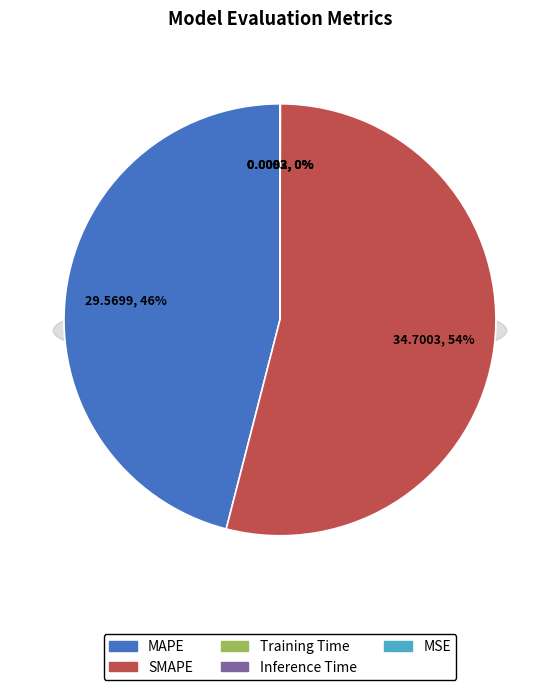

To the nearest percent, what is the average slice percentage?

20%